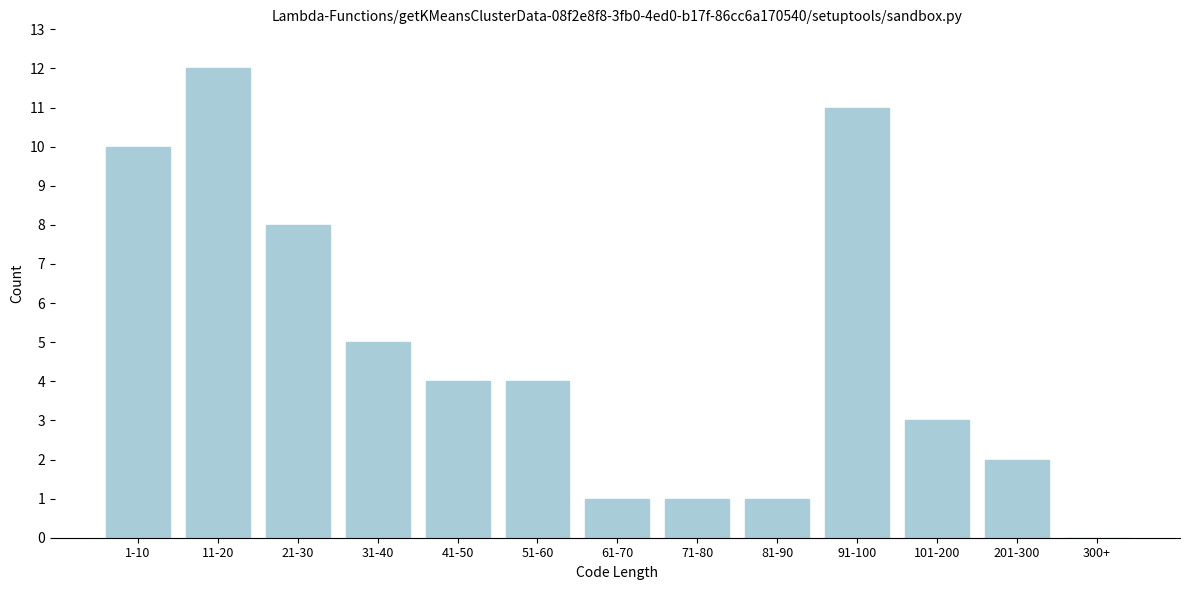

Reading left to right, transcribe all the data shown in this chart.

1-10=10	11-20=12	21-30=8	31-40=5	41-50=4	51-60=4	61-70=1	71-80=1	81-90=1	91-100=11	101-200=3	201-300=2	300+=0